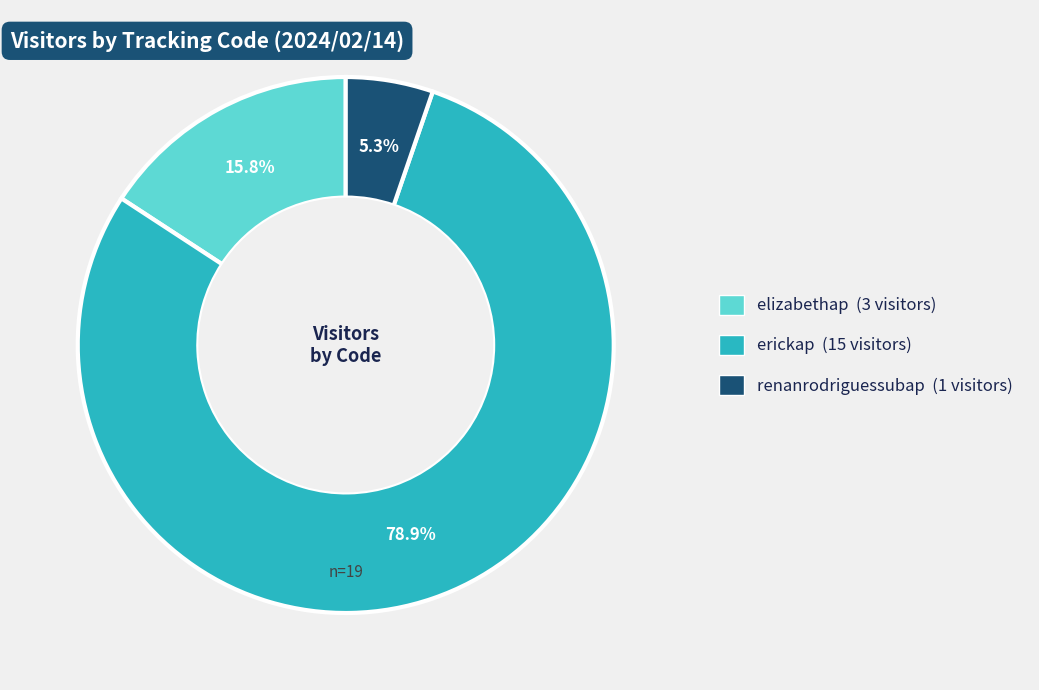

Which slice represents more than half of the pie?

erickap